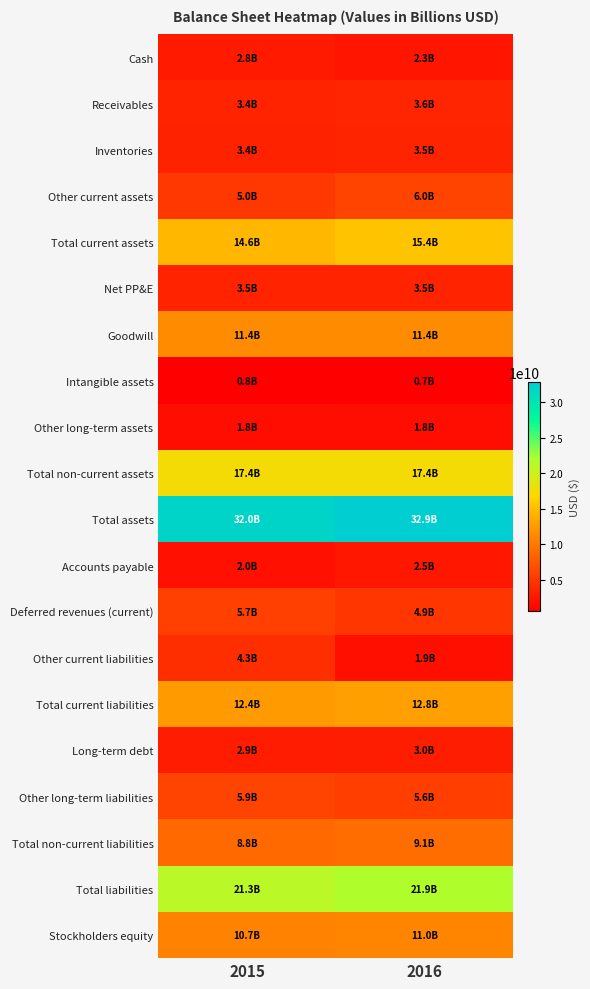

Rank the series by their maximum value, from highest to lowest.

Total assets, Total liabilities, Total non-current assets, Total current assets, Total current liabilities, Goodwill, Stockholders equity, Total non-current liabilities, Other current assets, Other long-term liabilities, Deferred revenues (current), Other current liabilities, Receivables, Inventories, Net PP&E, Long-term debt, Cash, Accounts payable, Other long-term assets, Intangible assets